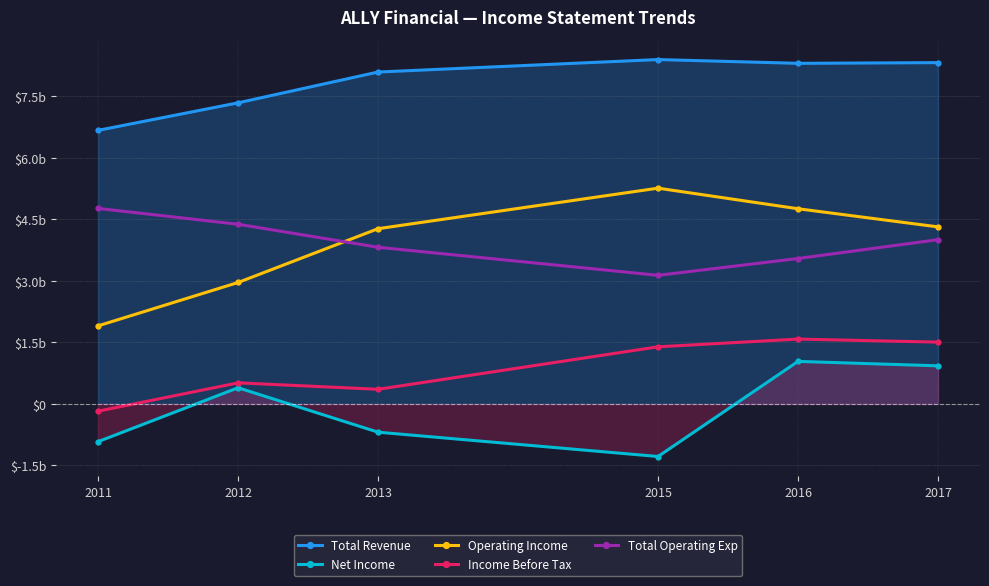

What are all the series names shown in the legend?

Total Revenue, Net Income, Operating Income, Income Before Tax, Total Operating Exp